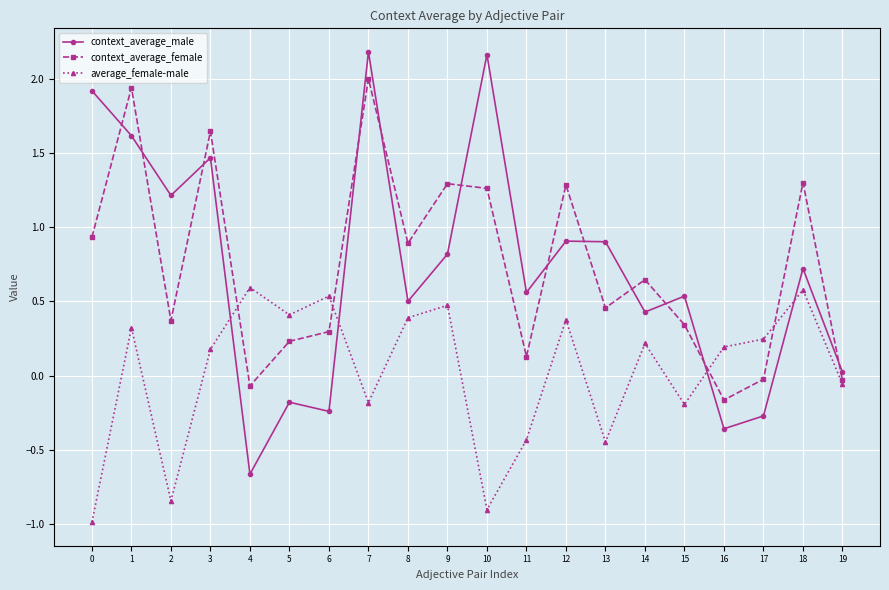

What is the minimum value shown in the chart?

-1.0